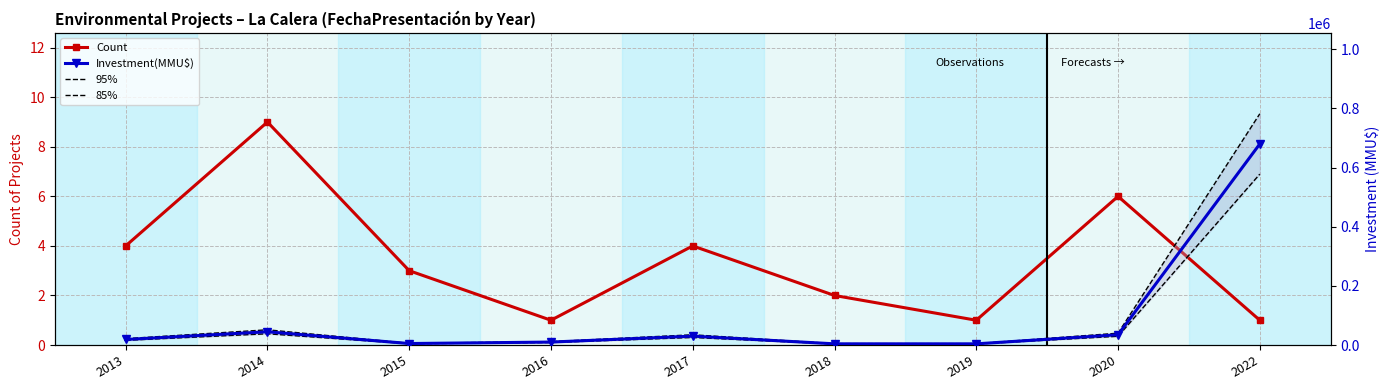

True or false: 95% and 85% intersect in this chart.

False